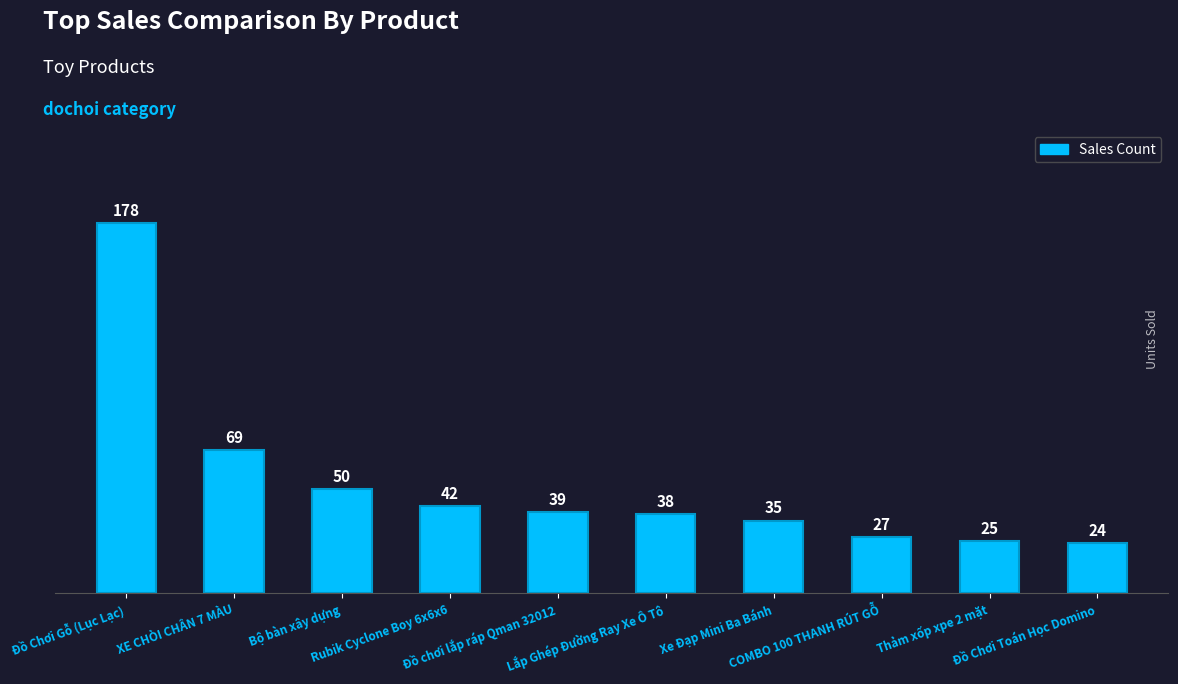

What is the sum of the values at Đồ Chơi Gỗ (Lục Lạc) and Lắp Ghép Đường Ray Xe Ô Tô?

216